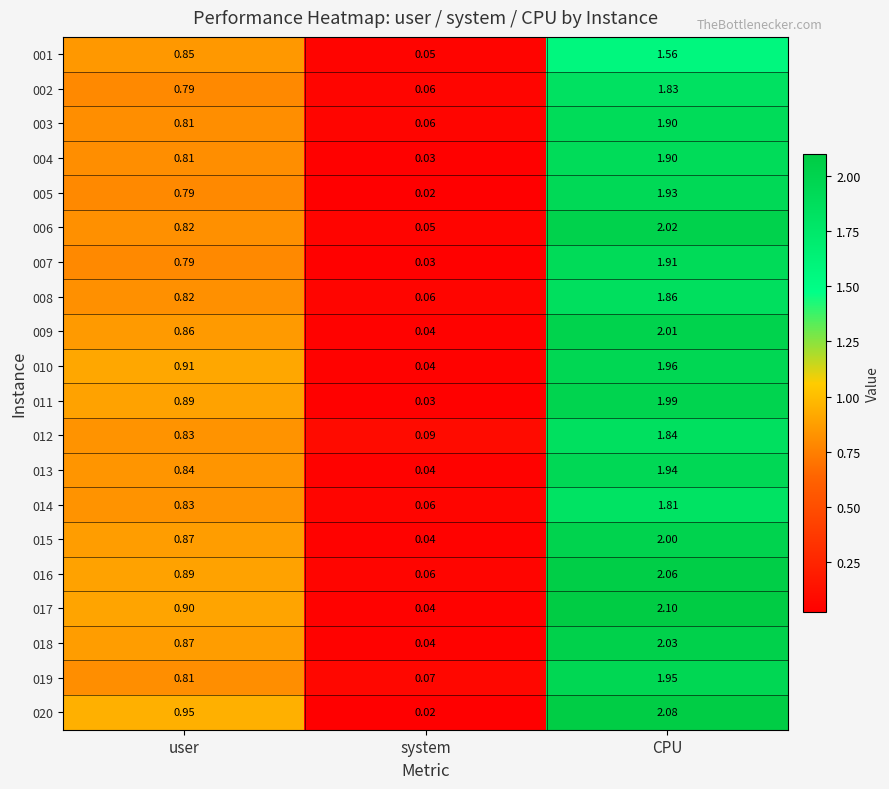

At which category is the sum across all series the highest?

CPU